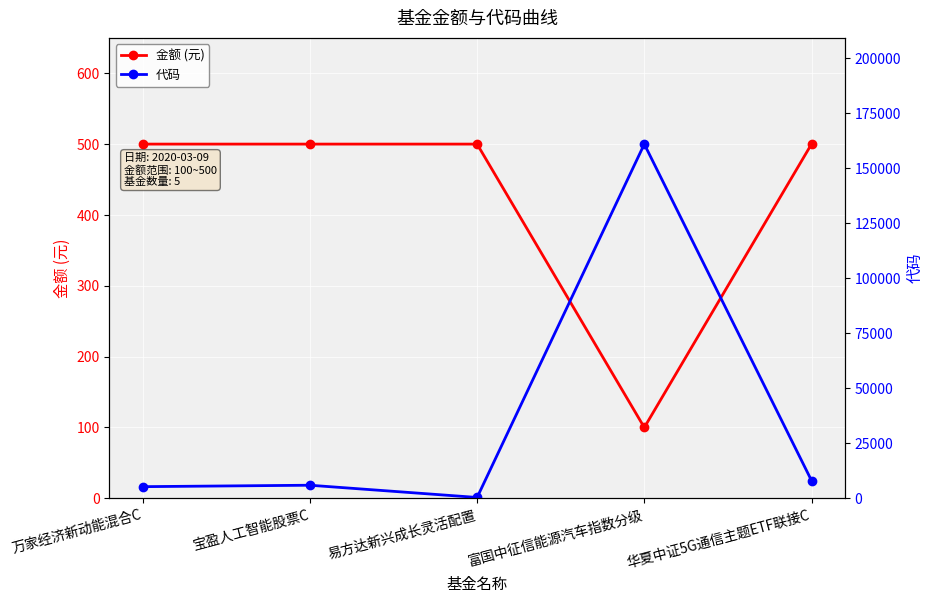

Which series has the widest spread of values?

代码